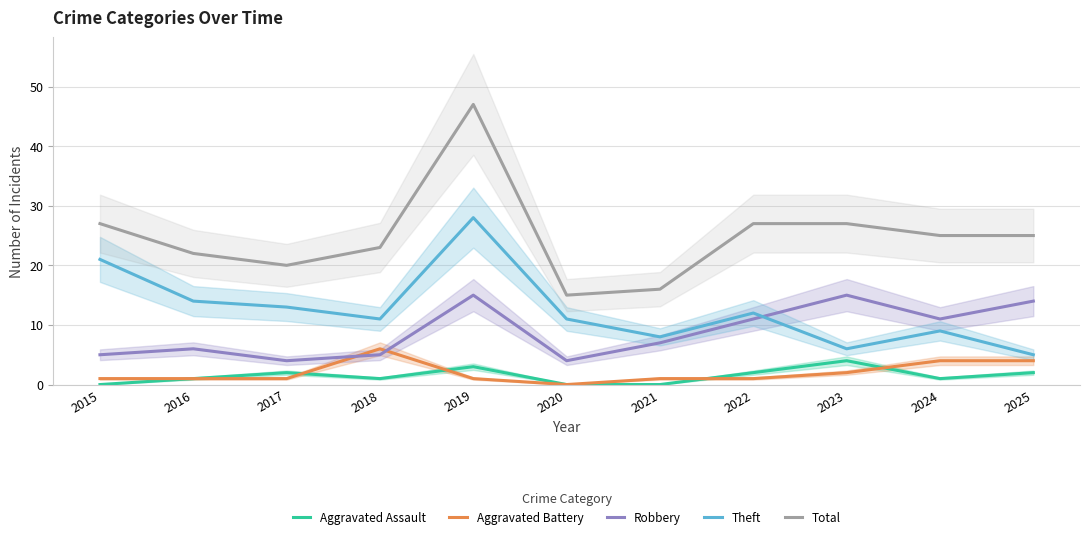

How many categories are shown in the chart?

11